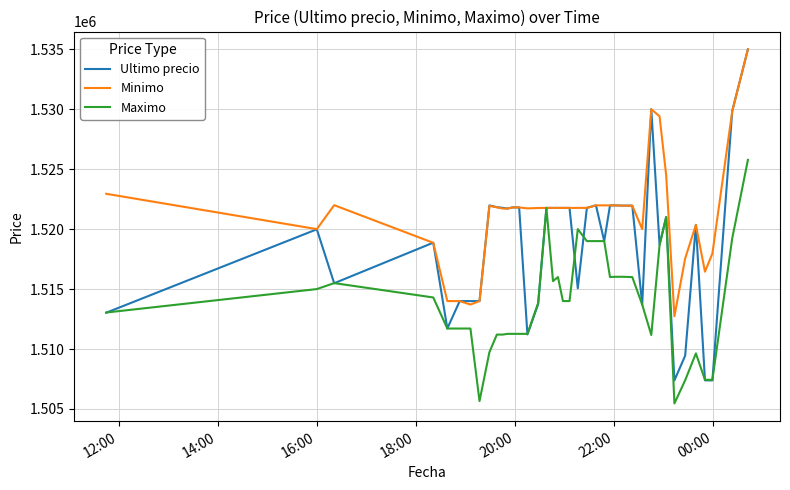

Which series has the widest spread of values?

Ultimo precio